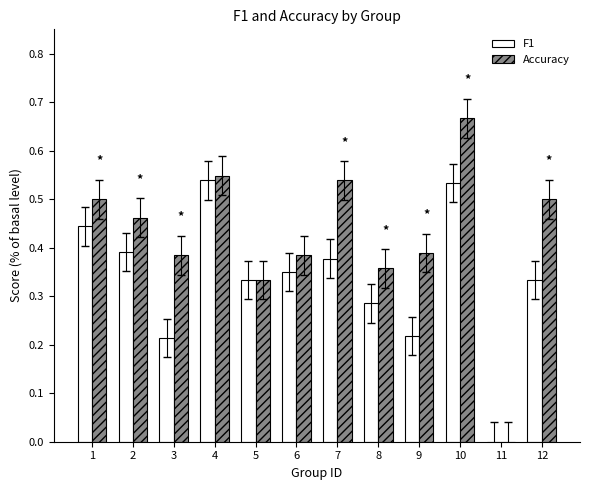

Which series changed the most between 3 and 6?

F1